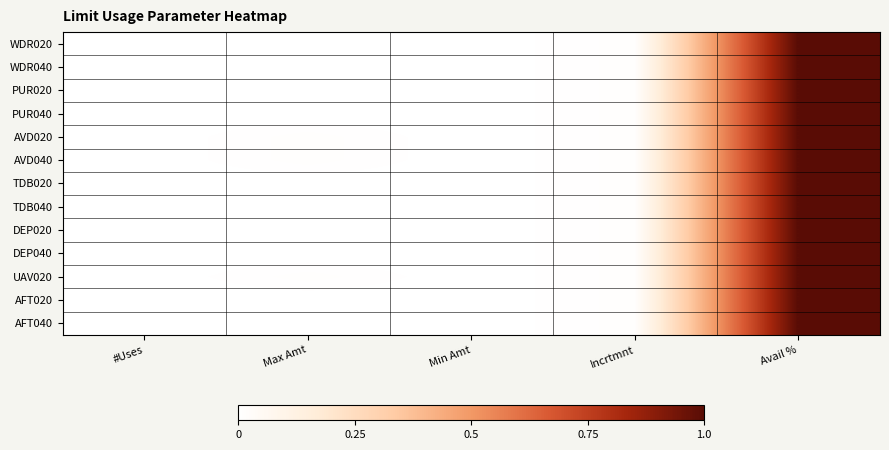

What is the greatest value displayed?

1.0